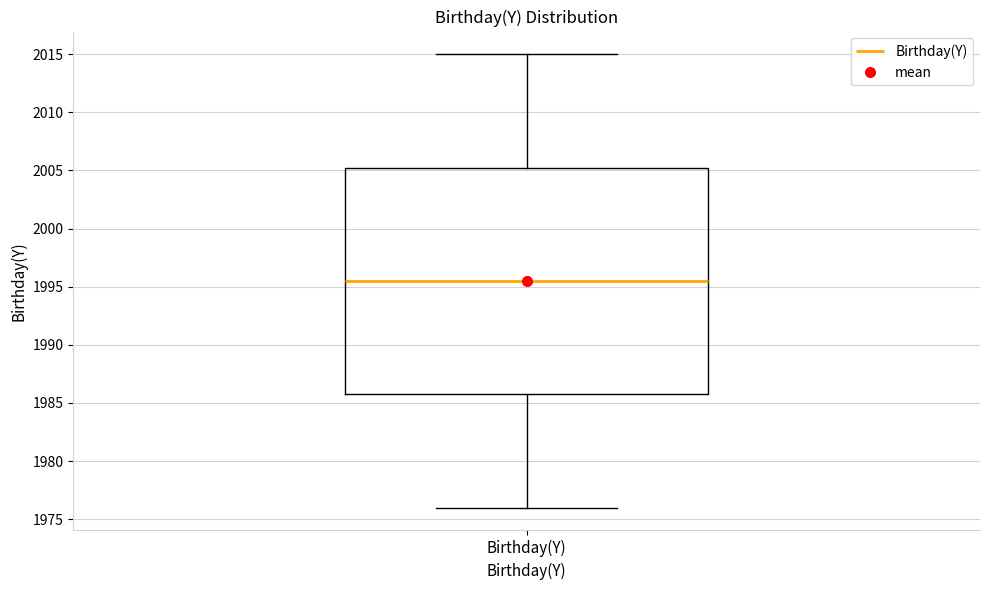

Where does the lower whisker of the box for Birthday(Y) end on the y-axis? The values are not printed on the chart, so give them approximately, as read against the axis.

1976.0